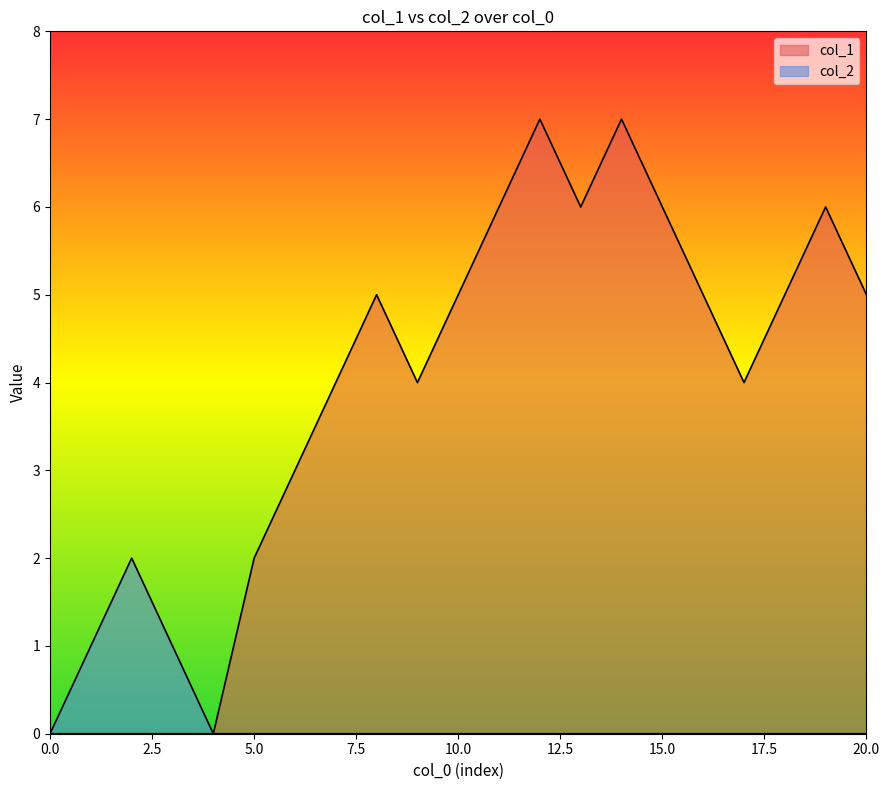

How many lines are shown in the chart?

2